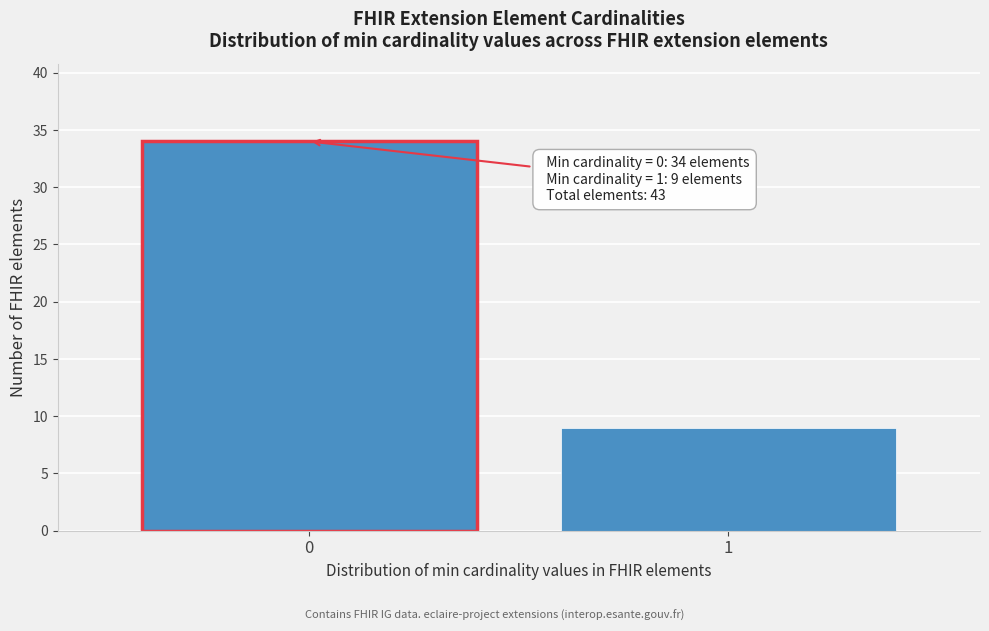

Reading right to left, extract all data points from this chart.

1=9	0=34